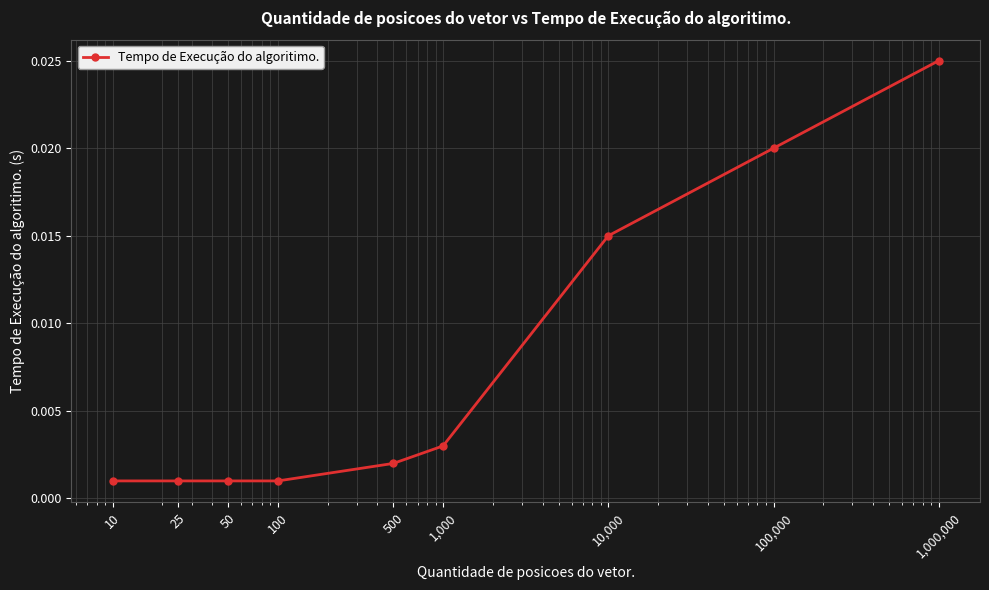

True or false: the data has more than 2 interior local peaks.

False